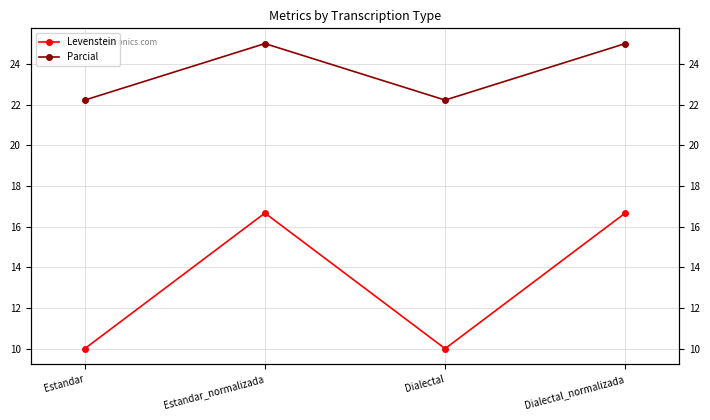

What is the minimum value for Parcial?

22.2